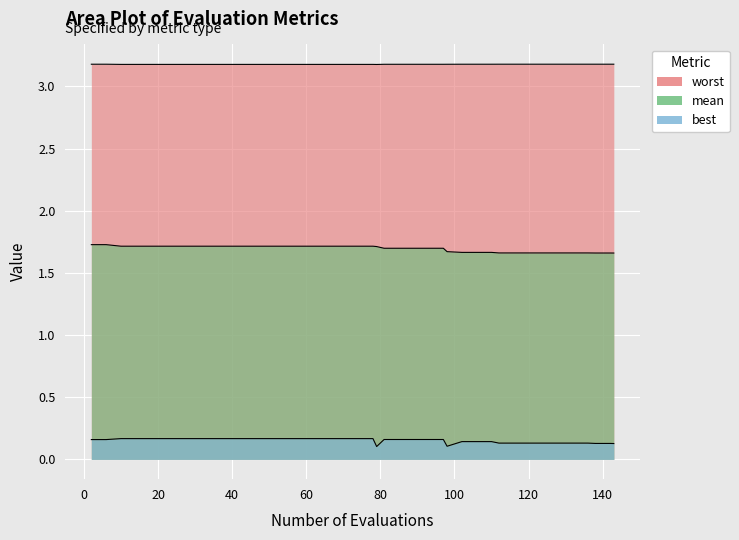

Reading left to right, what are all the values shown in this chart?

mean: 1.7	1.7	1.7	1.7	1.7	1.7	1.7	1.7	1.7	1.7	1.7	1.7	1.7	1.7	1.7	1.7	1.7	1.7	1.7	1.7	1.7	1.7	1.7	1.7	1.7	1.7	1.7	1.7	1.7	1.7	1.7	1.7	1.7	1.7	1.7	1.7	1.7	1.7	1.7	1.7
best: 0.2	0.2	0.2	0.2	0.2	0.2	0.2	0.2	0.2	0.2	0.2	0.2	0.2	0.2	0.2	0.2	0.2	0.2	0.2	0.2	0.1	0.2	0.2	0.2	0.2	0.2	0.1	0.1	0.1	0.1	0.1	0.1	0.1	0.1	0.1	0.1	0.1	0.1	0.1	0.1
worst: 3.2	3.2	3.2	3.2	3.2	3.2	3.2	3.2	3.2	3.2	3.2	3.2	3.2	3.2	3.2	3.2	3.2	3.2	3.2	3.2	3.2	3.2	3.2	3.2	3.2	3.2	3.2	3.2	3.2	3.2	3.2	3.2	3.2	3.2	3.2	3.2	3.2	3.2	3.2	3.2